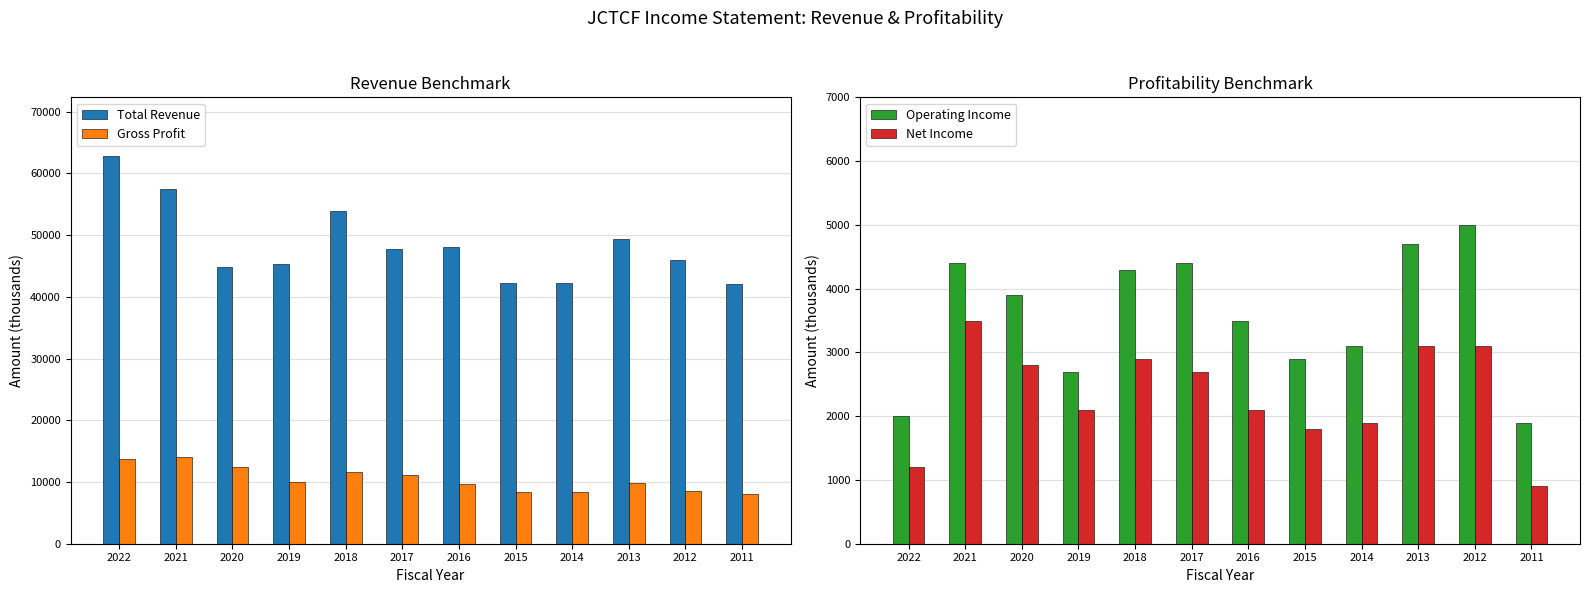

Reading left to right, extract all data points from this chart.

Total Revenue: 62900	57500	44900	45400	53900	47700	48100	42200	42300	49300	45900	42100
Gross Profit: 13800	14100	12500	10000	11600	11100	9700	8400	8400	9800	8600	8100
Operating Income: 2000	4400	3900	2700	4300	4400	3500	2900	3100	4700	5000	1900
Net Income: 1200	3500	2800	2100	2900	2700	2100	1800	1900	3100	3100	900